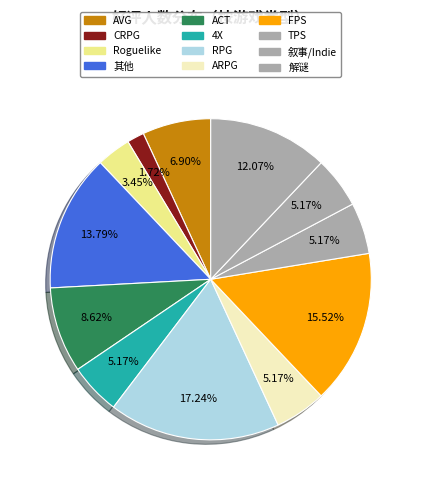

How many segments does this pie chart have?

12